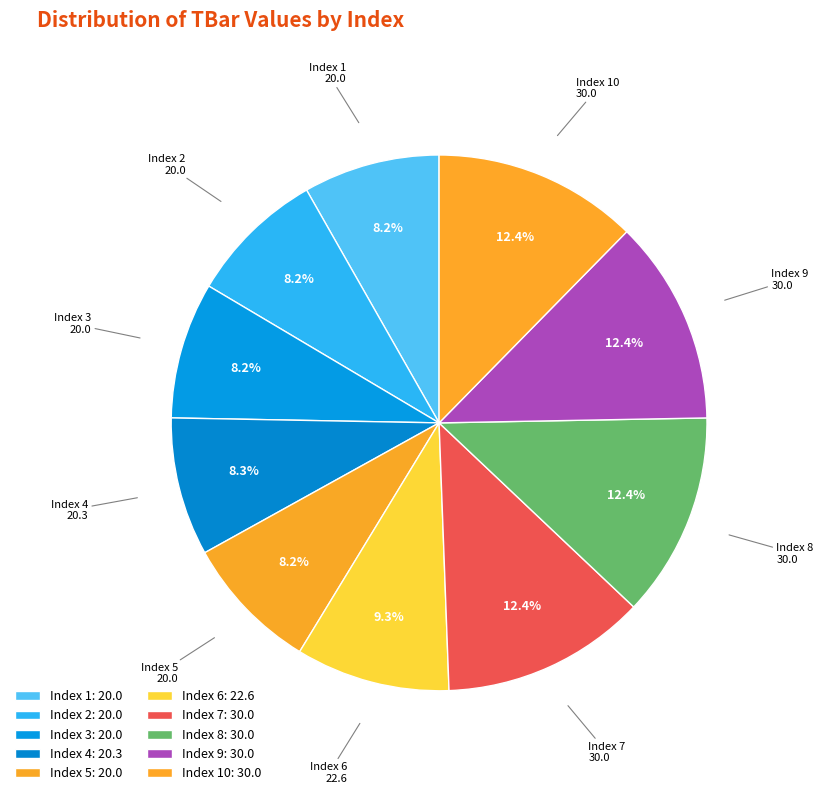

Approximately how many times larger is the value at Index 3 compared to Index 4?

1.0